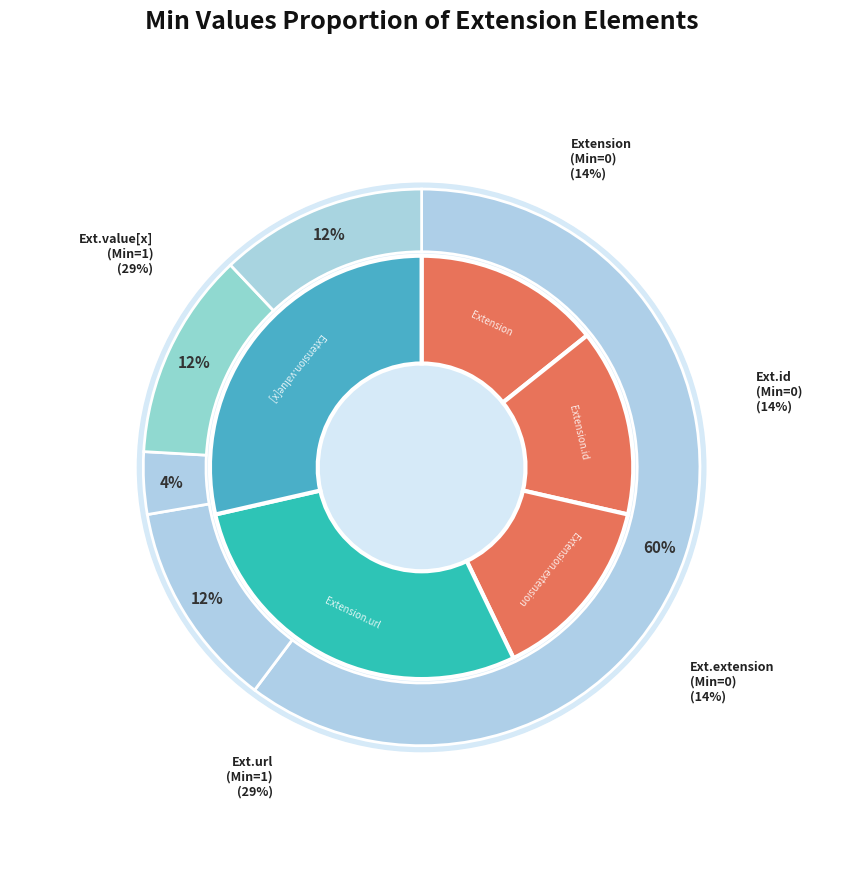

What is the largest slice in the pie chart?

Extension.url